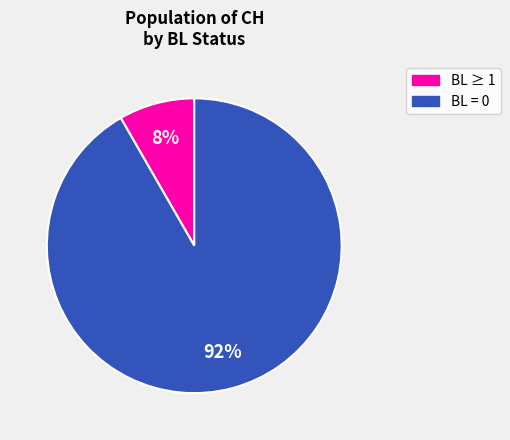

Is there any slice that represents more than half of the pie?

Yes